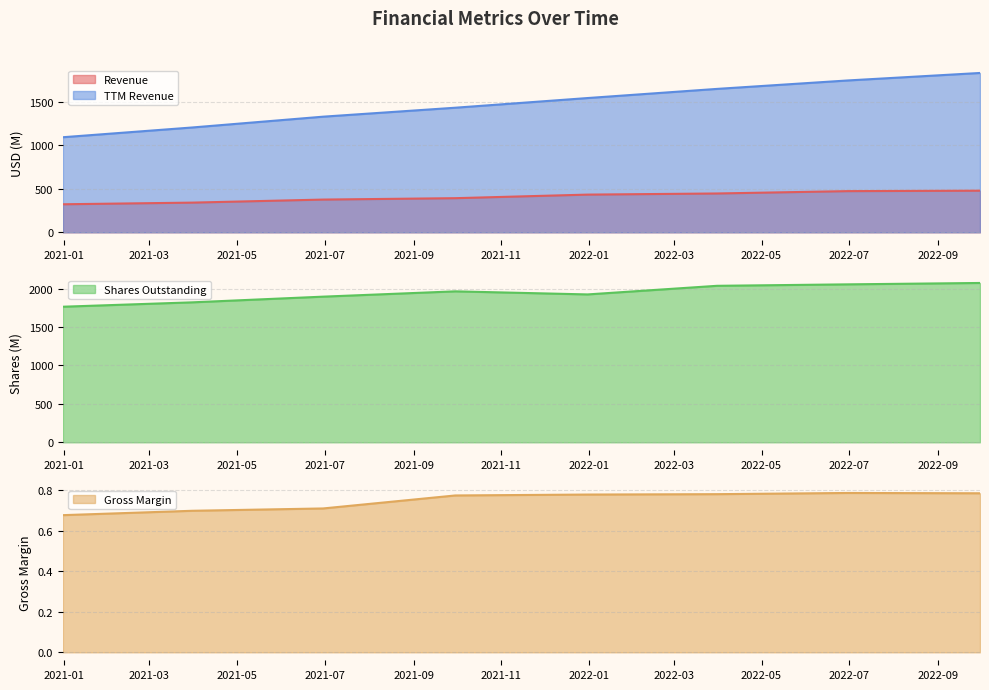

What is the sum of all TTM Revenue values?

11818